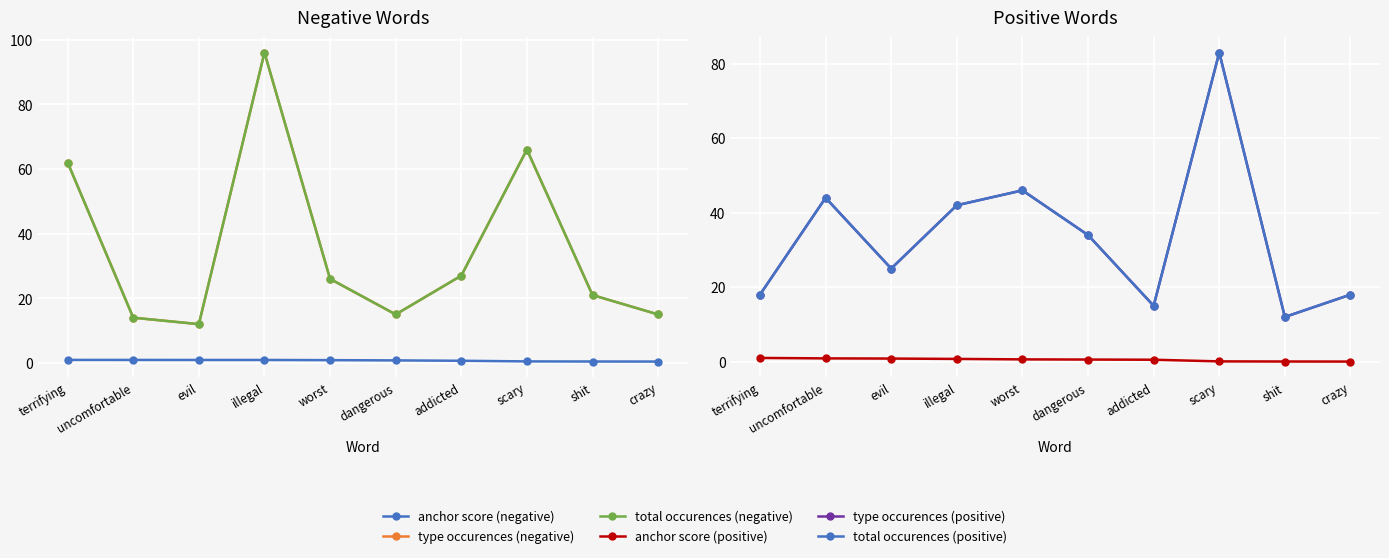

What is the sum of all total occurences (positive) values?

337.0